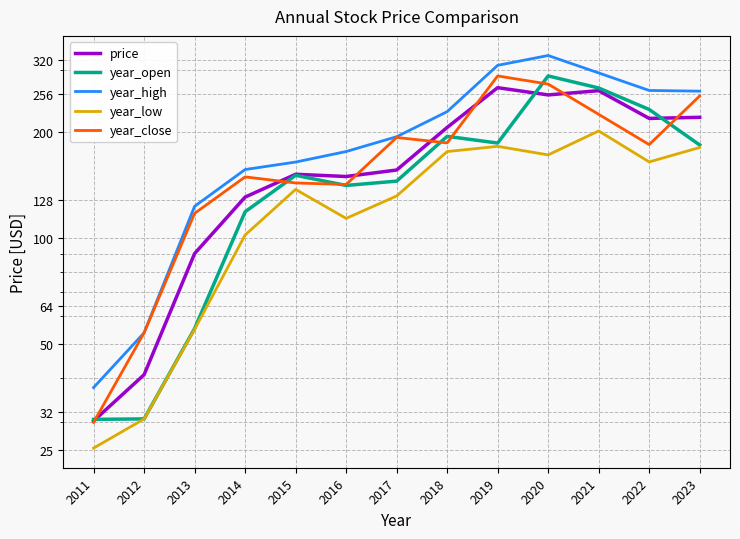

Is the value of price at 2022 greater than the value of year_open at 2014?

Yes